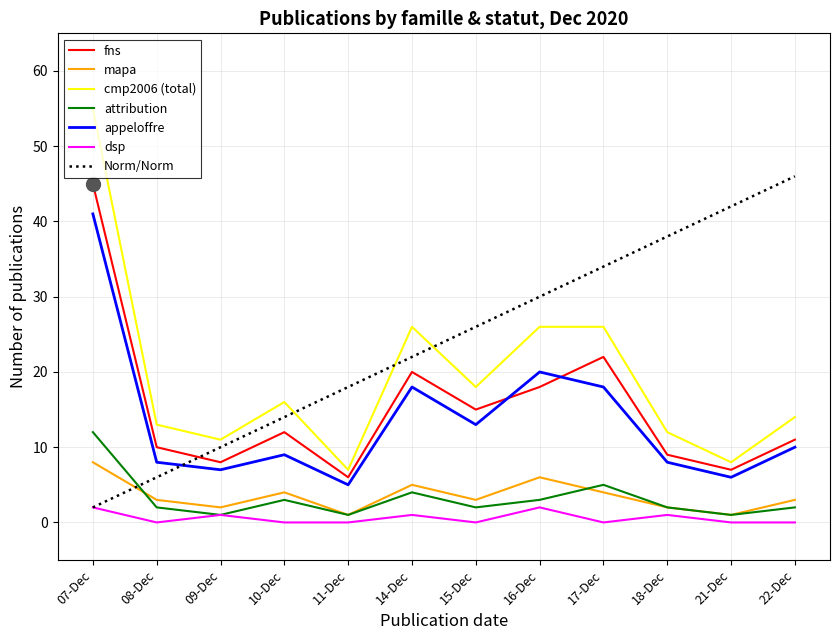

True or false: Norm/Norm and appeloffre cross at least once.

True